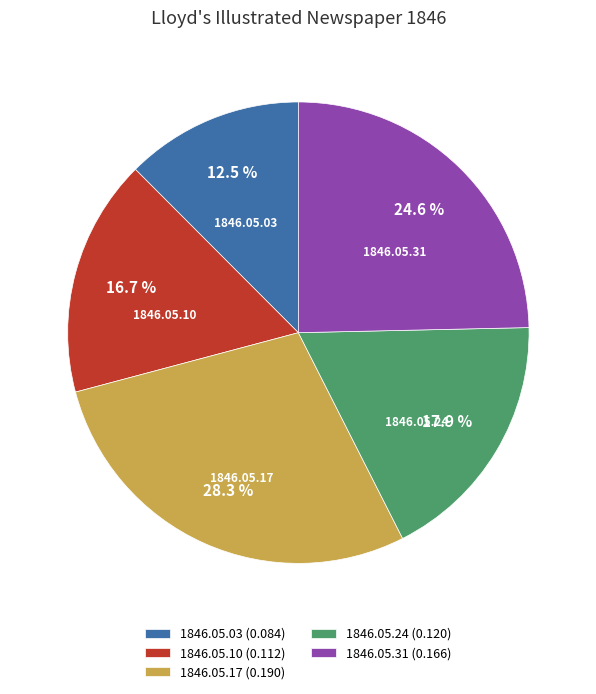

Do 1846.05.03 and 1846.05.24 together represent more than half of the pie?

No